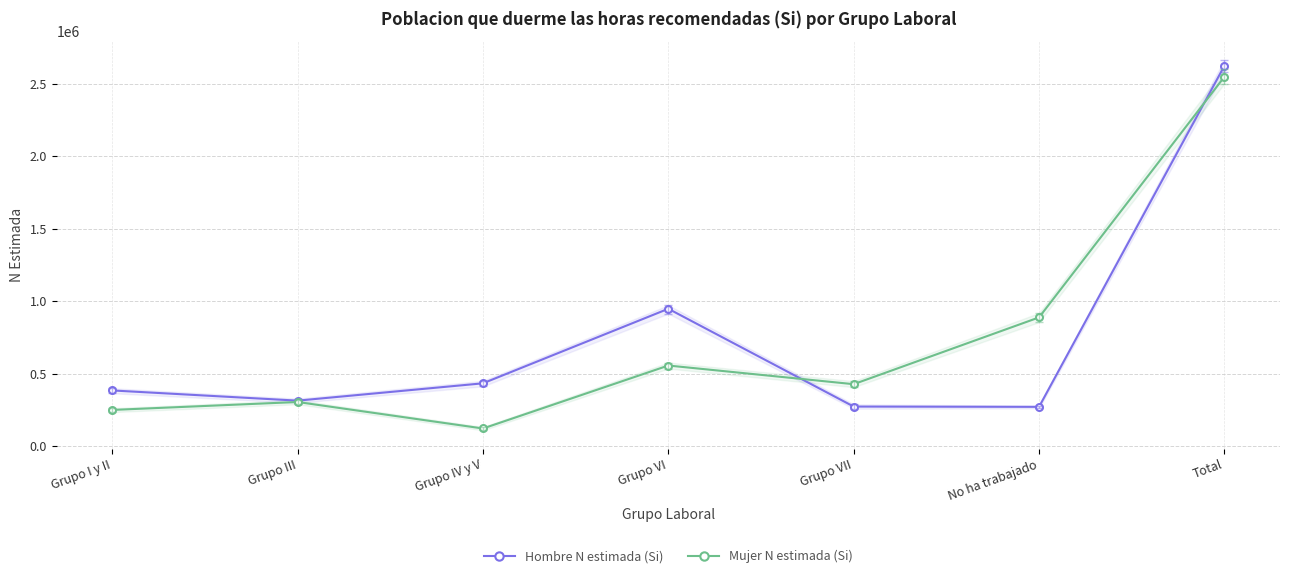

Reading left to right, transcribe all the data shown in this chart.

Hombre N estimada (Si): 384441	314078	433720	948161	273174	271298	2624873
Mujer N estimada (Si): 249918	304636	121809	556430	427650	888621	2549065